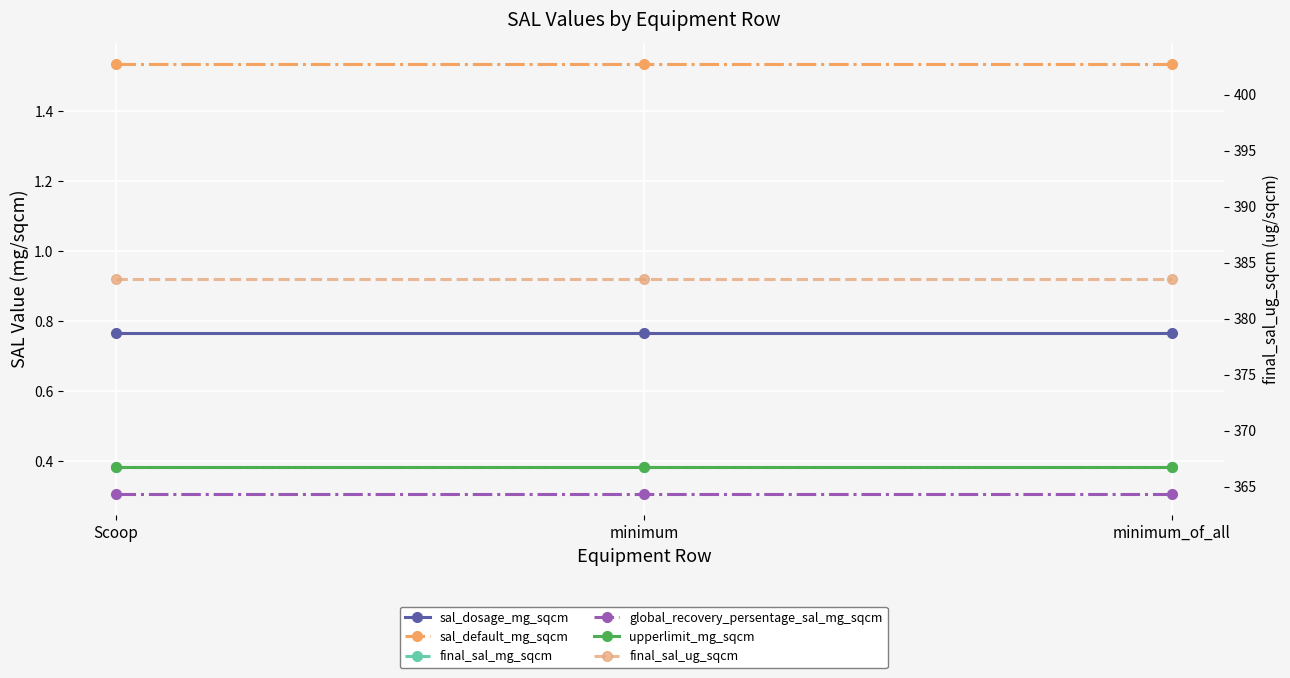

Is it true that global_recovery_persentage_sal_mg_sqcm equals 0.1 at minimum_of_all?

False